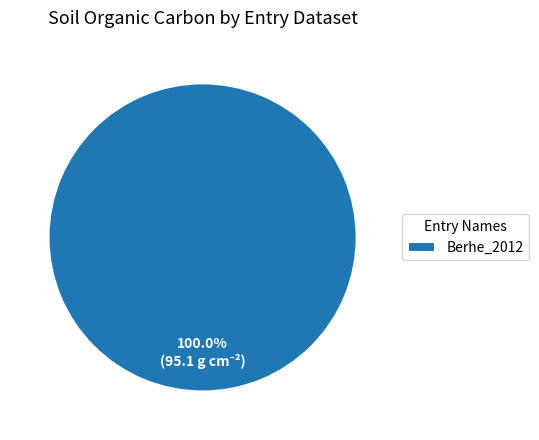

Is there a majority slice in this chart?

Yes